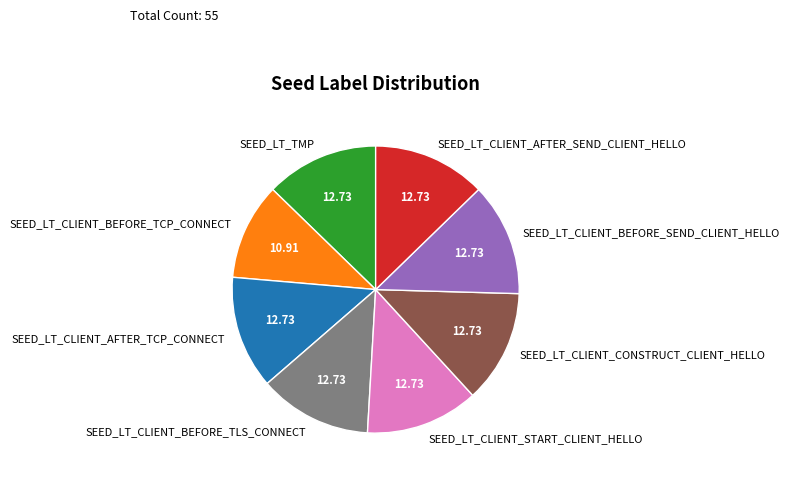

Combined, do SEED_LT_TMP and SEED_LT_CLIENT_AFTER_TCP_CONNECT account for over 50%?

No